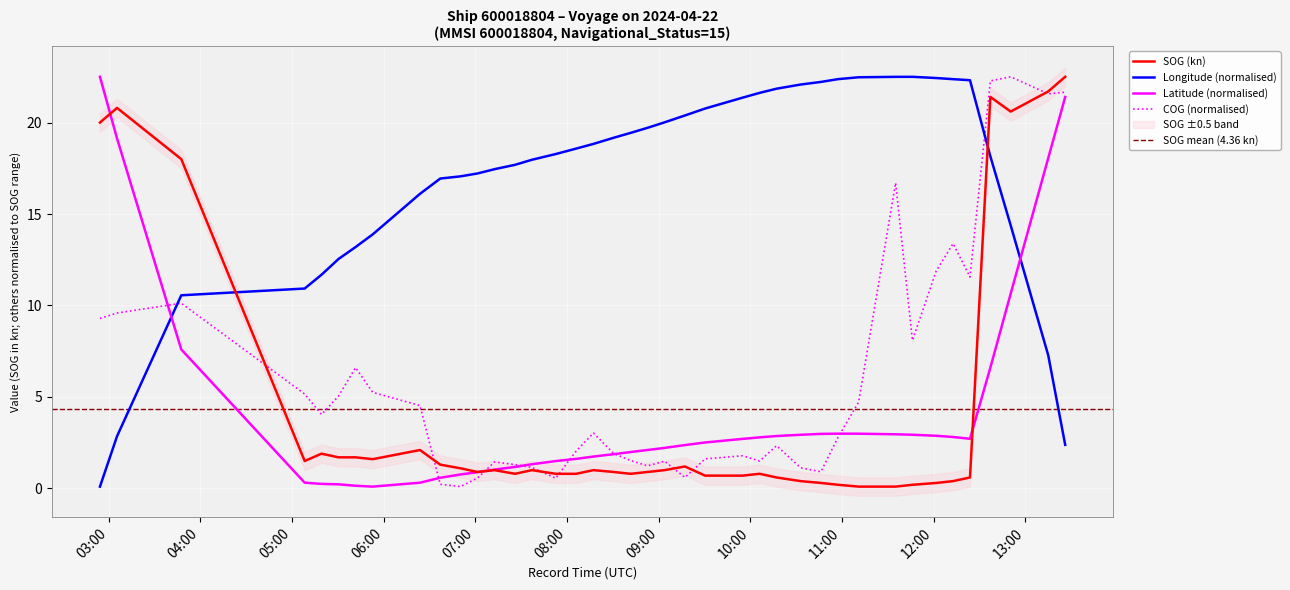

In Latitude, how many points are higher than both neighbors (excluding endpoints)?

1